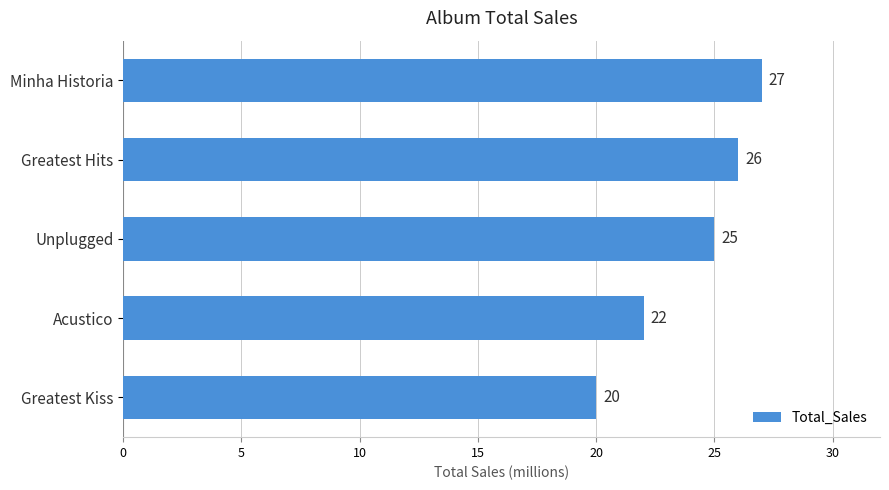

What is the average value?

24